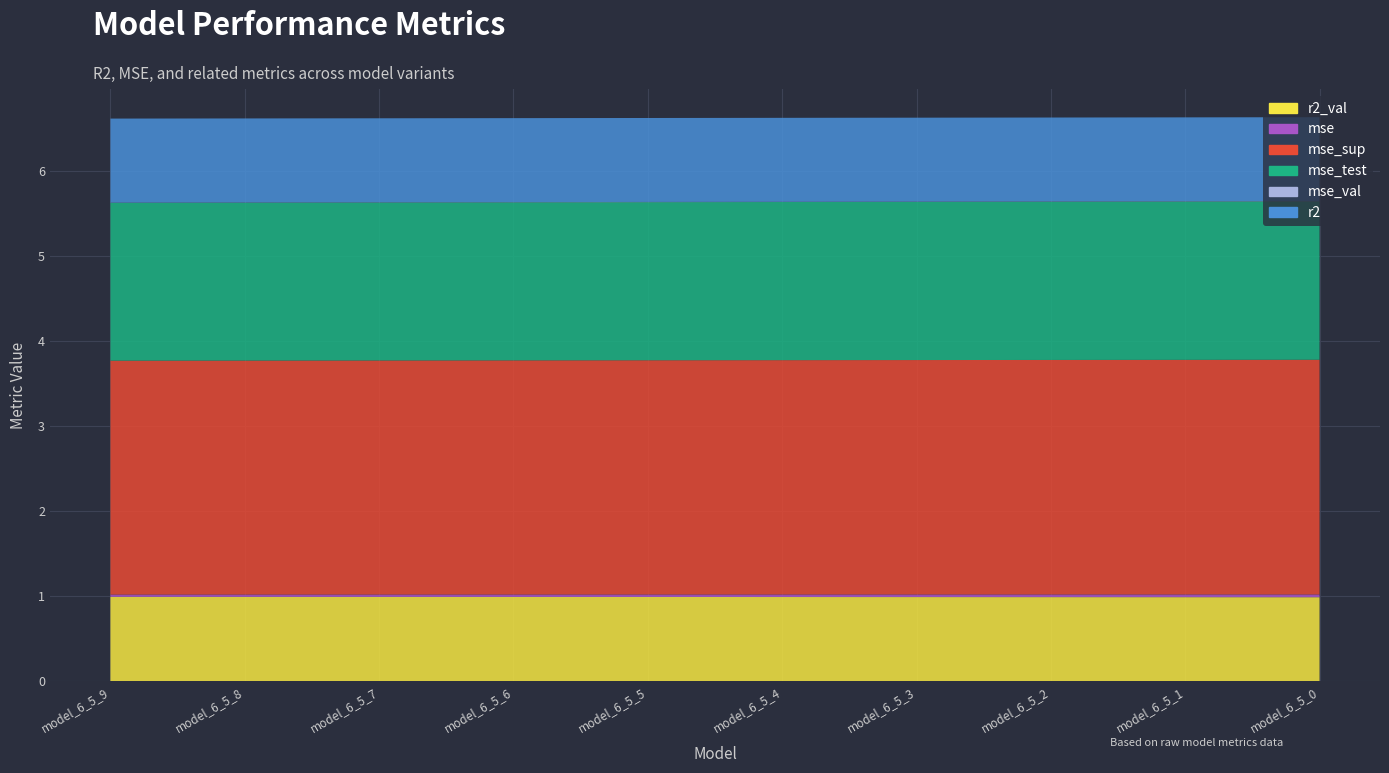

Reading left to right, list all the values displayed in this chart.

r2_val: 1.0	1.0	1.0	1.0	1.0	1.0	1.0	1.0	1.0	1.0
mse: 0.0	0.0	0.0	0.0	0.0	0.0	0.0	0.0	0.0	0.0
mse_sup: 2.8	2.8	2.8	2.8	2.8	2.8	2.8	2.8	2.8	2.8
mse_test: 1.9	1.9	1.9	1.9	1.9	1.9	1.9	1.9	1.9	1.9
mse_val: 0.0	0.0	0.0	0.0	0.0	0.0	0.0	0.0	0.0	0.0
r2: 1.0	1.0	1.0	1.0	1.0	1.0	1.0	1.0	1.0	1.0